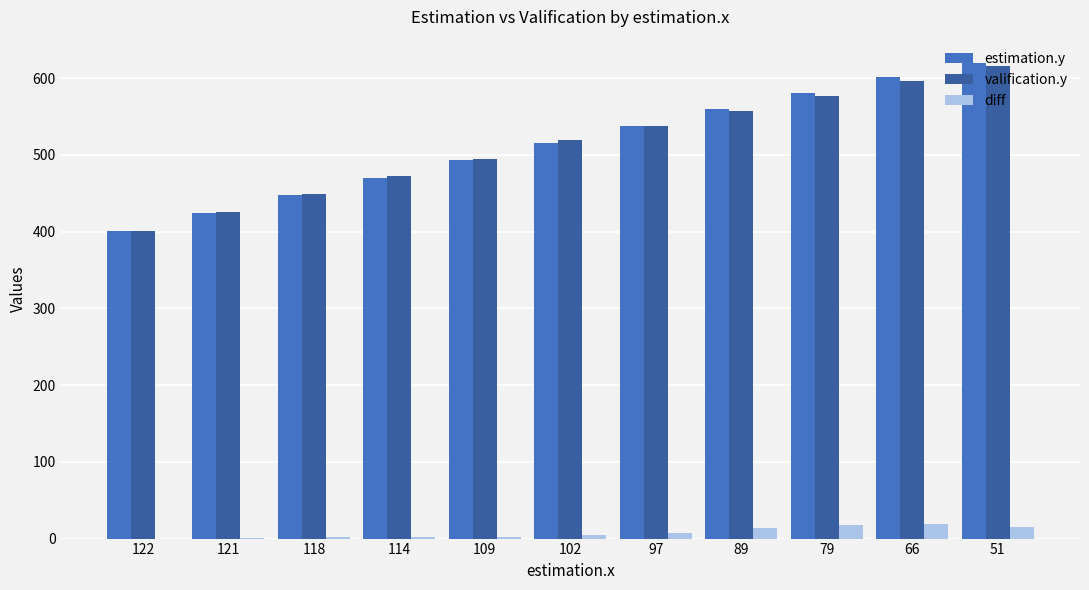

What are all the series names shown in the legend?

estimation.y, valification.y, diff